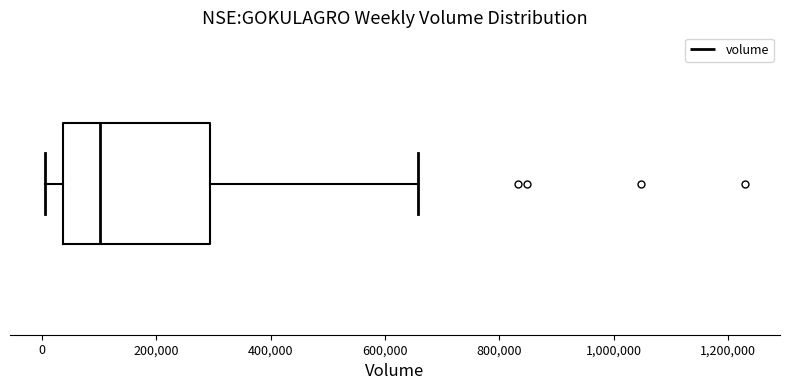

Transcribe this box plot: give where the median line is, the range the box spans, and where the two whiskers end, as read against the x-axis. The values are not printed on the chart, so give them approximately, as read against the axis.

median 100000, box 40000 to 300000, whiskers 0 to 660000